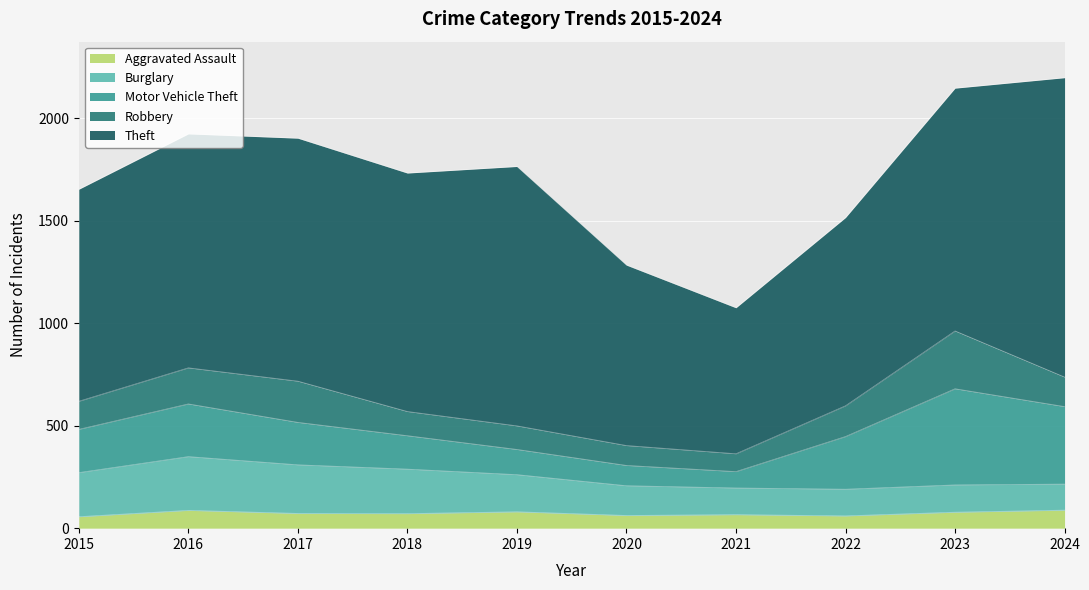

True or false: Theft and Motor Vehicle Theft cross at least once.

False